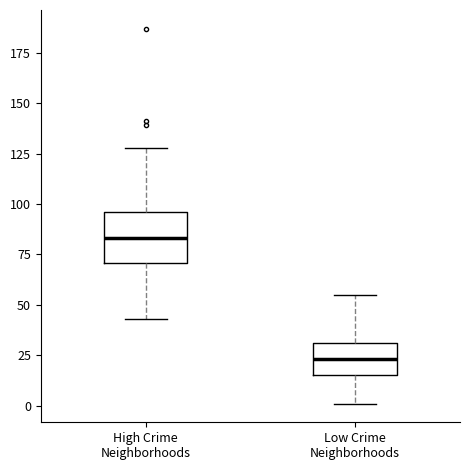

Reading left to right, transcribe this box plot: for each box, give where its median line is, the range the box spans, and where its two whiskers end, as read against the y-axis. The values are not printed on the chart, so give them approximately, as read against the axis.

High Crime Neighborhoods: median 85, box 70 to 95, whiskers 45 to 130
Low Crime Neighborhoods: median 25, box 15 to 30, whiskers 0 to 55